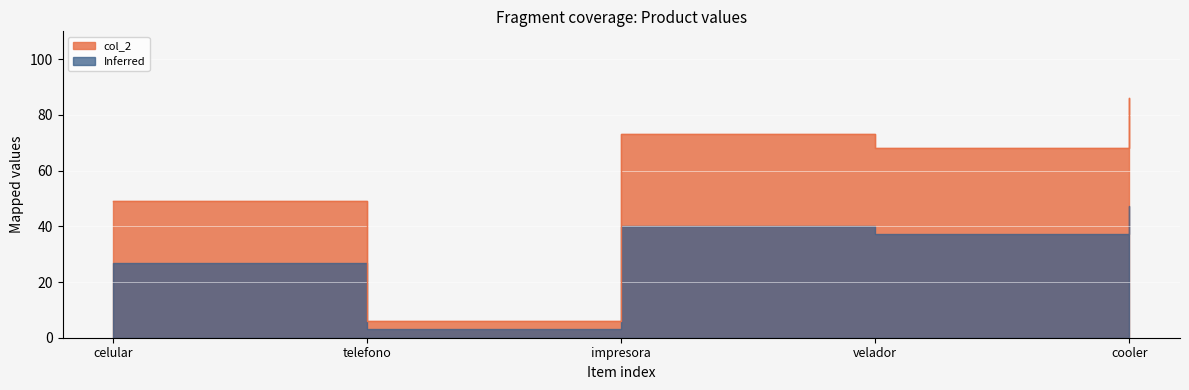

At which category does the data reach its first local peak?

impresora